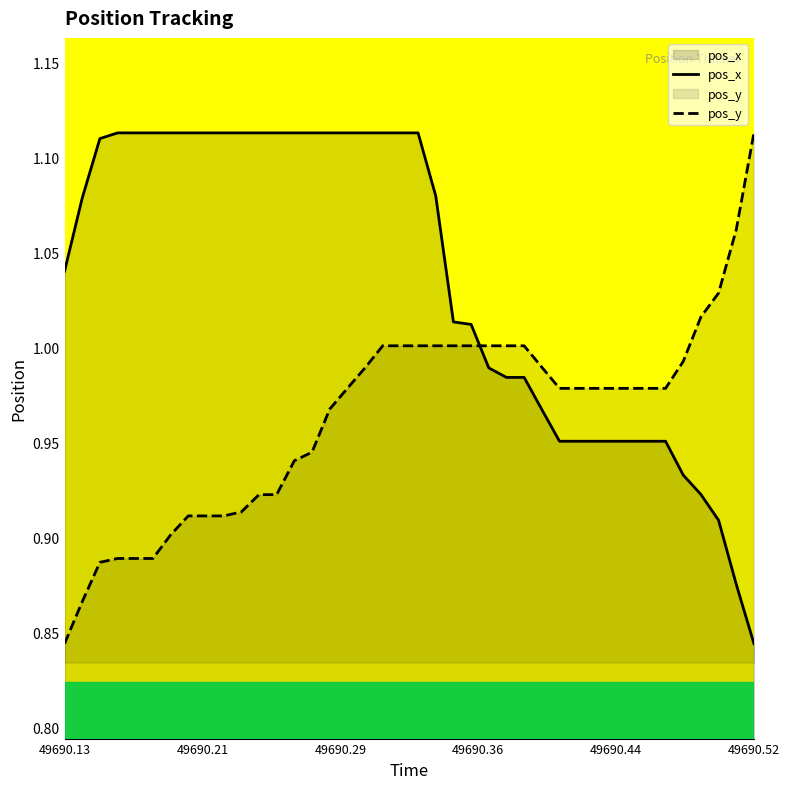

How many intersections are there between pos_y and pos_x?

1